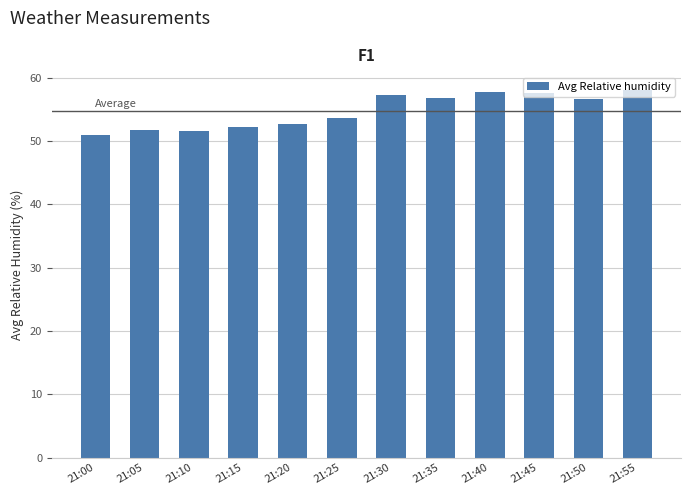

The chart shows a value of 86.3 at 21:10. True or false?

False